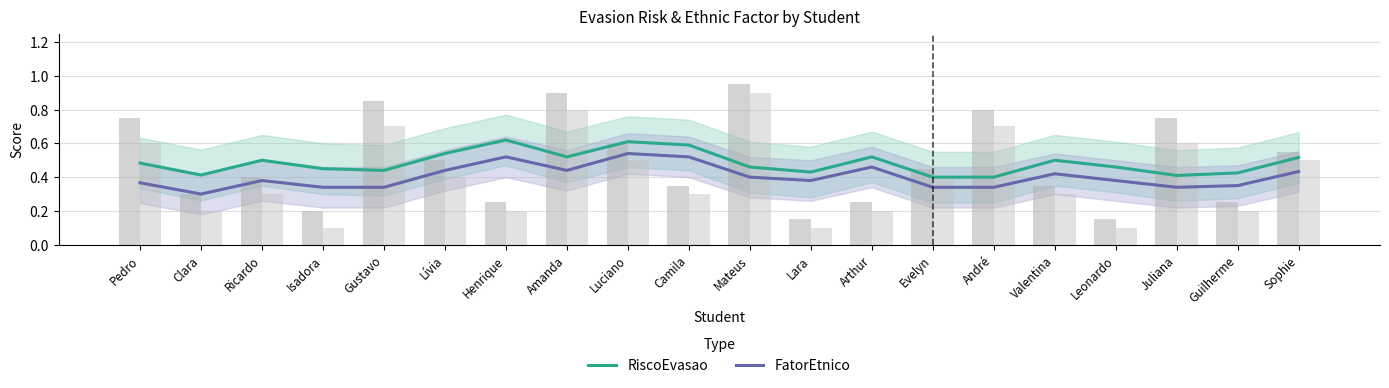

Count the number of categories in the chart.

20